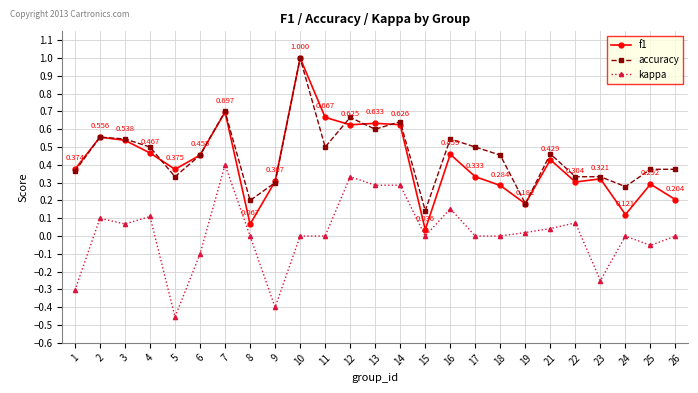

True or false: kappa has more than 0 interior local peaks.

True